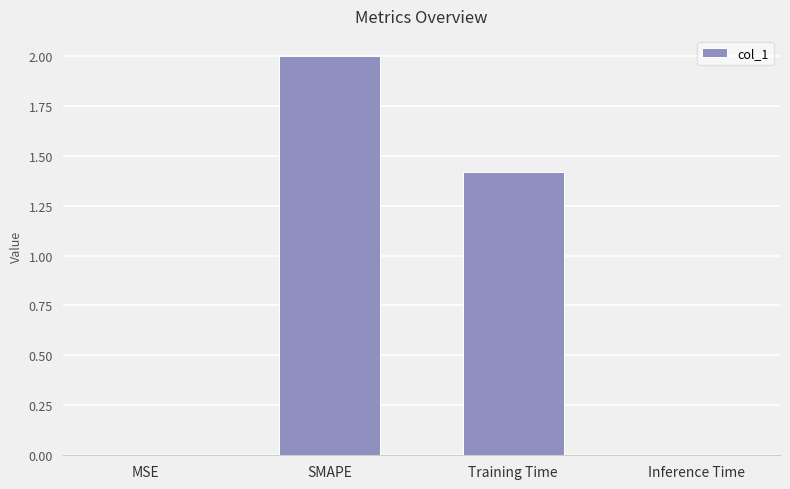

At which category does the chart reach its peak across all series?

SMAPE